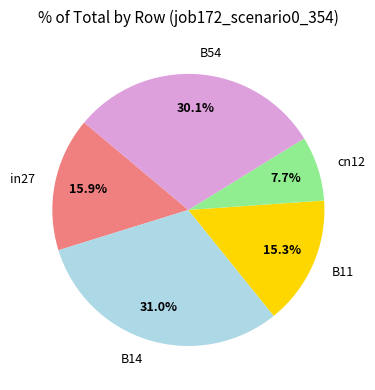

How many segments does this pie chart have?

5